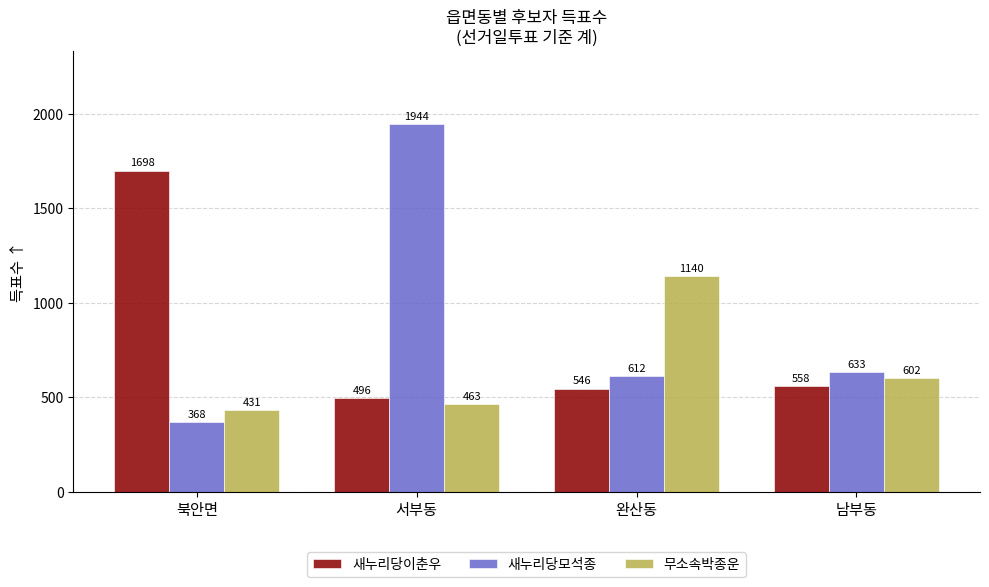

How many values in the 새누리당모석종 series are below 633?

2